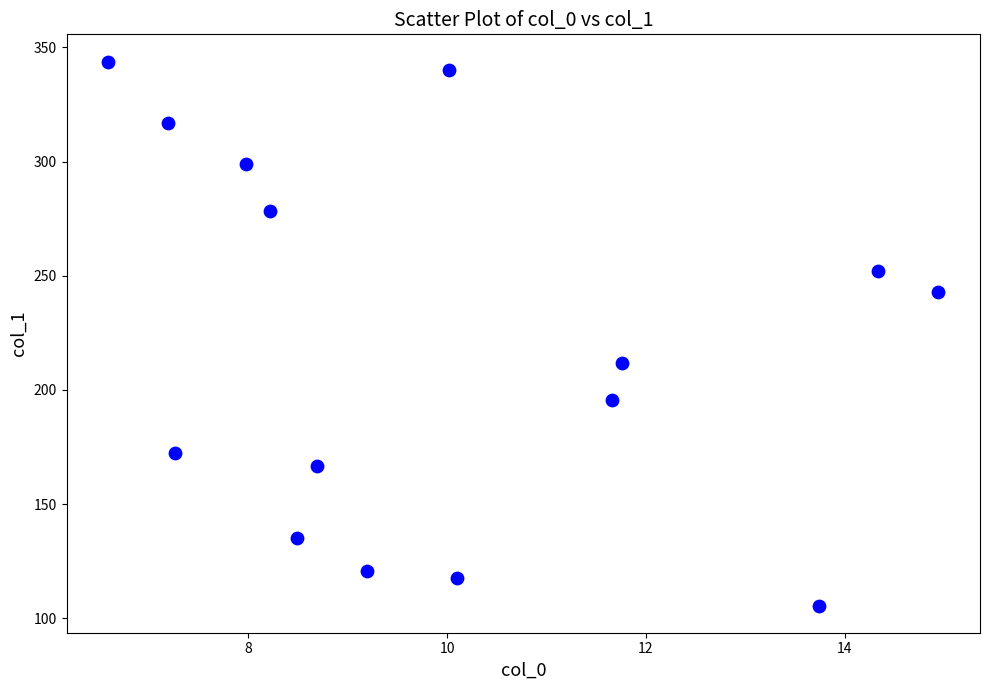

What is the range of X values (max minus min)?

8.3